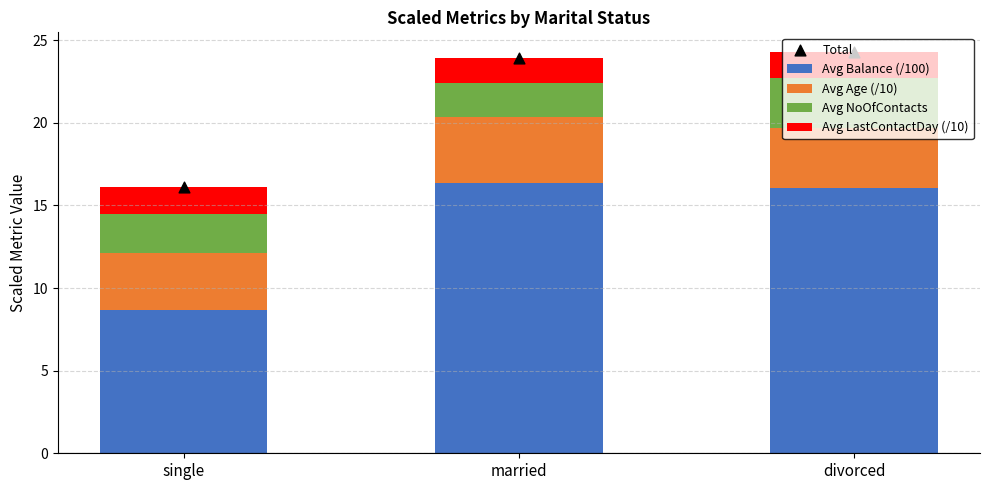

What is the total value across all series at single?

32.2